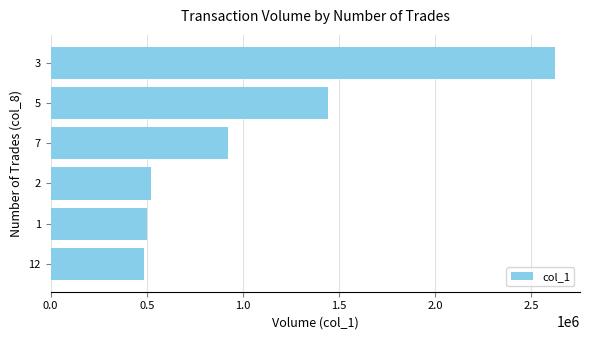

Is it true that the value at 12 is 485000?

True